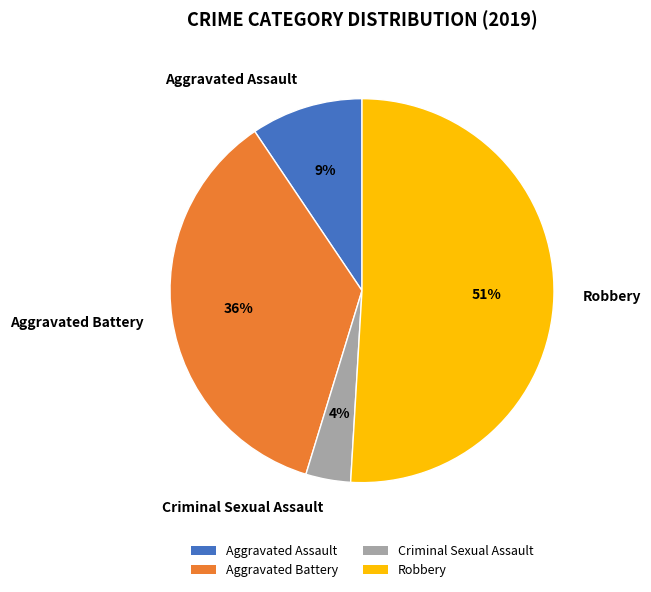

Do Robbery and Aggravated Assault together represent more than half of the pie?

Yes